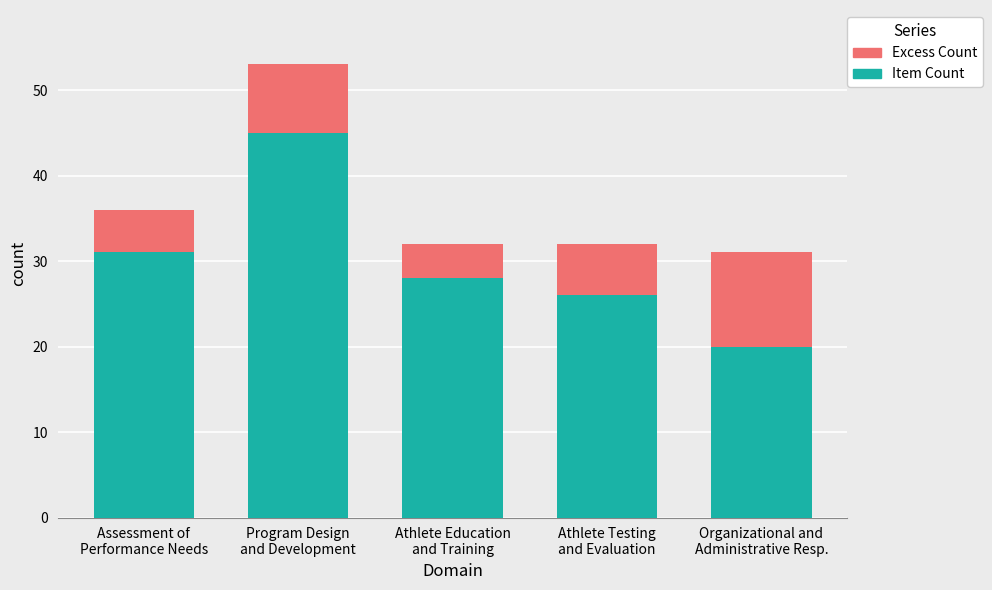

What is the highest value of the Item Count series?

45